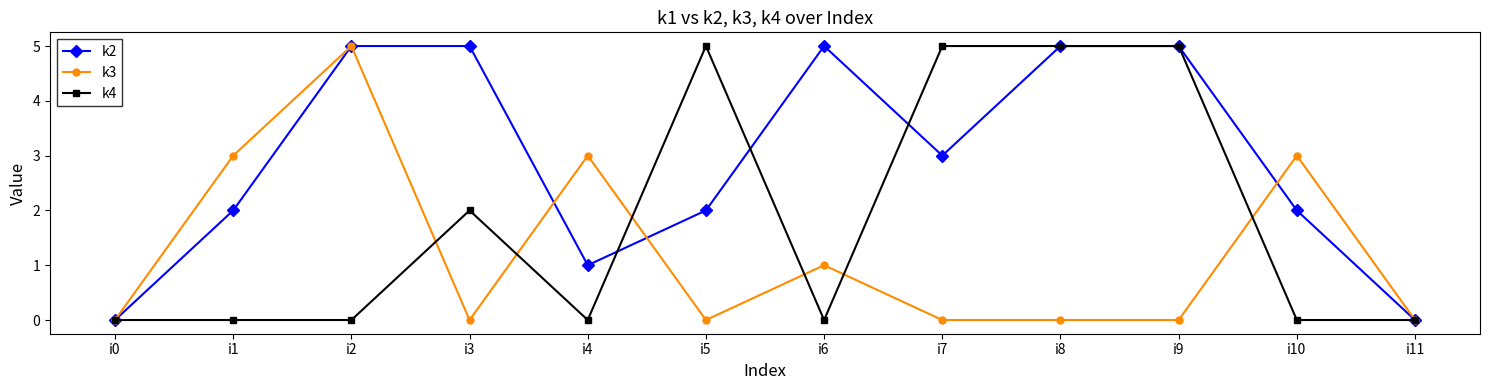

Reading left to right, extract all data points from this chart.

k2: 0	2	5	5	1	2	5	3	5	5	2	0
k3: 0	3	5	0	3	0	1	0	0	0	3	0
k4: 0	0	0	2	0	5	0	5	5	5	0	0